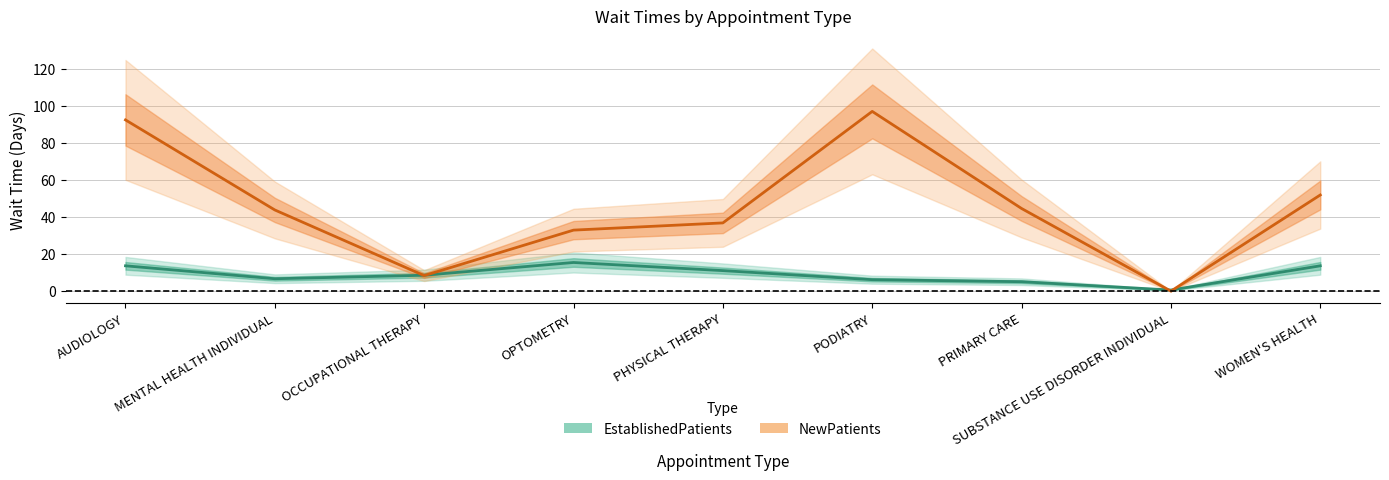

What is the greatest value displayed?

97.2